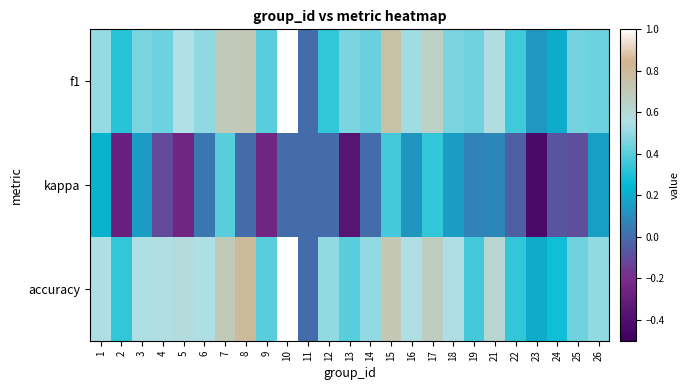

Reading right to left, transcribe all the data shown in this chart.

f1: 26=0.4	25=0.4	24=0.2	23=0.1	22=0.4	21=0.6	19=0.4	18=0.5	17=0.7	16=0.5	15=0.8	14=0.4	13=0.5	12=0.3	11=0.0	10=1.0	9=0.4	8=0.7	7=0.7	6=0.5	5=0.6	4=0.4	3=0.5	2=0.3	1=0.5
kappa: 26=0.2	25=-0.1	24=-0.1	23=-0.4	22=-0.0	21=0.1	19=0.1	18=0.2	17=0.3	16=0.1	15=0.4	14=0.0	13=-0.4	12=0.0	11=0.0	10=0.0	9=-0.2	8=0.0	7=0.4	6=0.0	5=-0.2	4=-0.1	3=0.2	2=-0.3	1=0.2
accuracy: 26=0.5	25=0.4	24=0.3	23=0.2	22=0.3	21=0.6	19=0.4	18=0.5	17=0.7	16=0.5	15=0.7	14=0.5	13=0.4	12=0.5	11=0.0	10=1.0	9=0.4	8=0.8	7=0.7	6=0.5	5=0.6	4=0.6	3=0.5	2=0.3	1=0.5